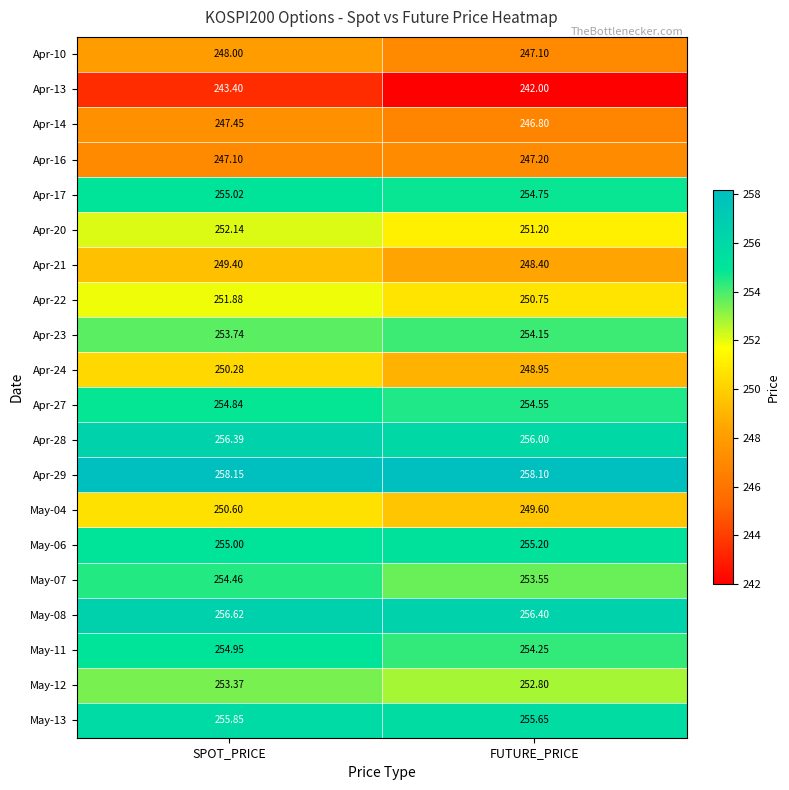

At which category does the chart reach its minimum across all series?

FUTURE_PRICE